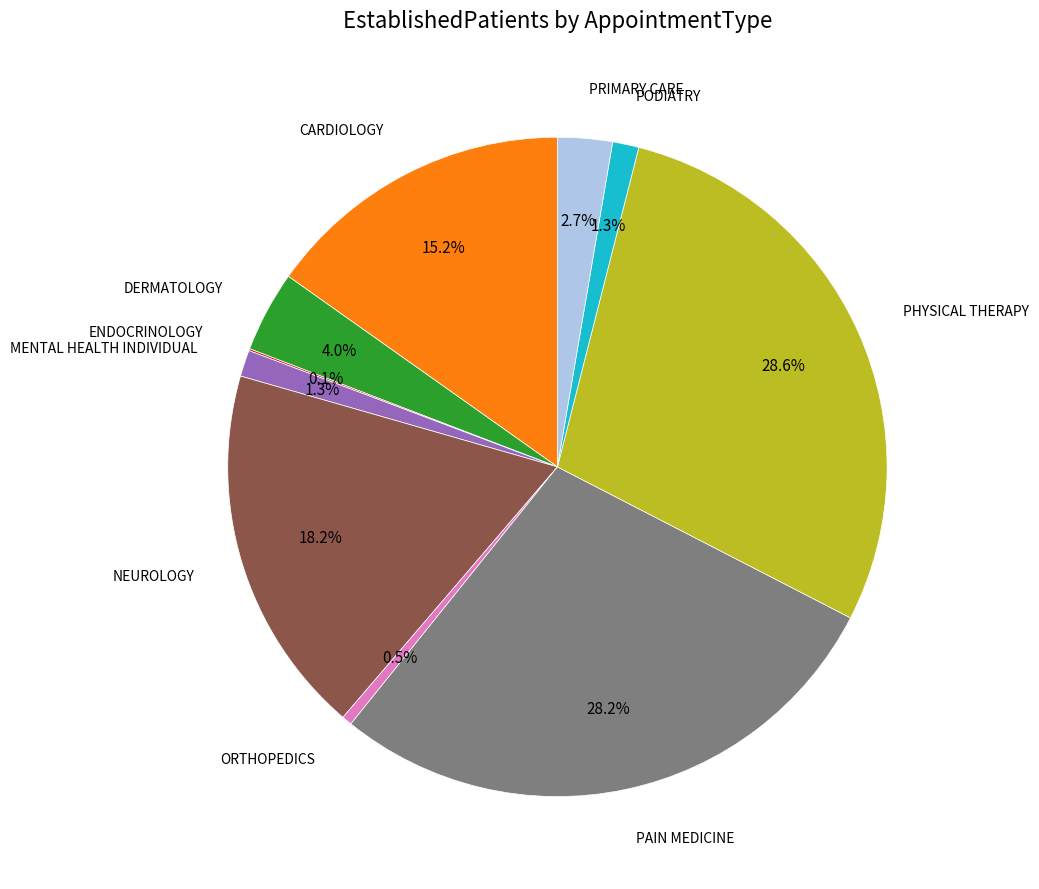

Is there a majority slice in this chart?

No